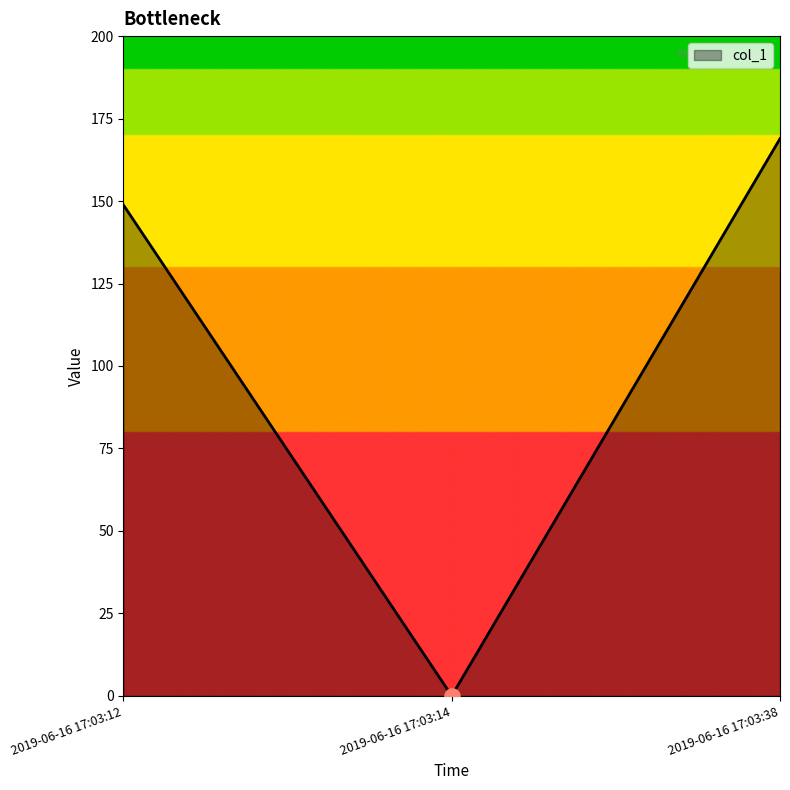

Which has a higher value, 2019-06-16 17:03:38 or 2019-06-16 17:03:12?

2019-06-16 17:03:38